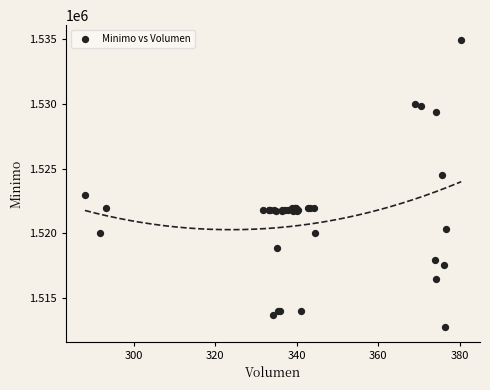

What Y value in the scatter plot is closest to 1523862?

1524513